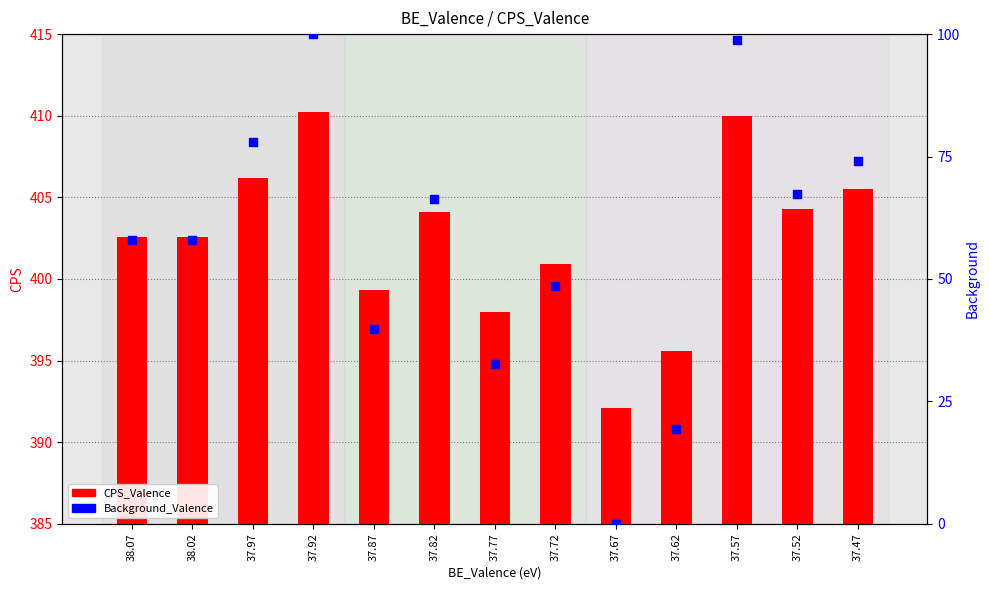

Which series has the widest spread of Y values?

Background_Valence